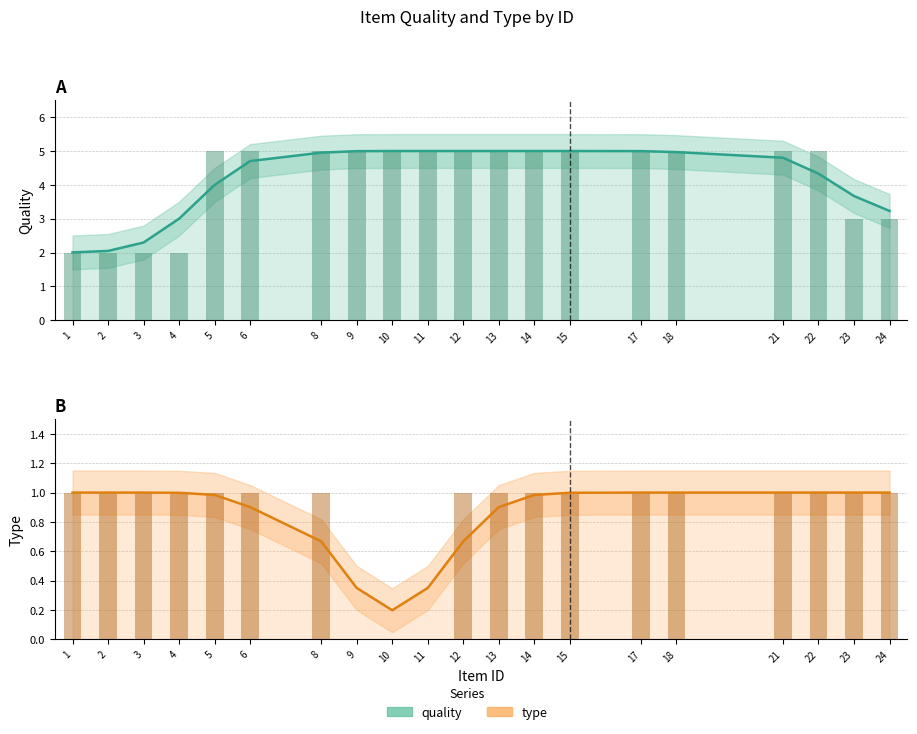

What is the average value of the quality series?

4.2